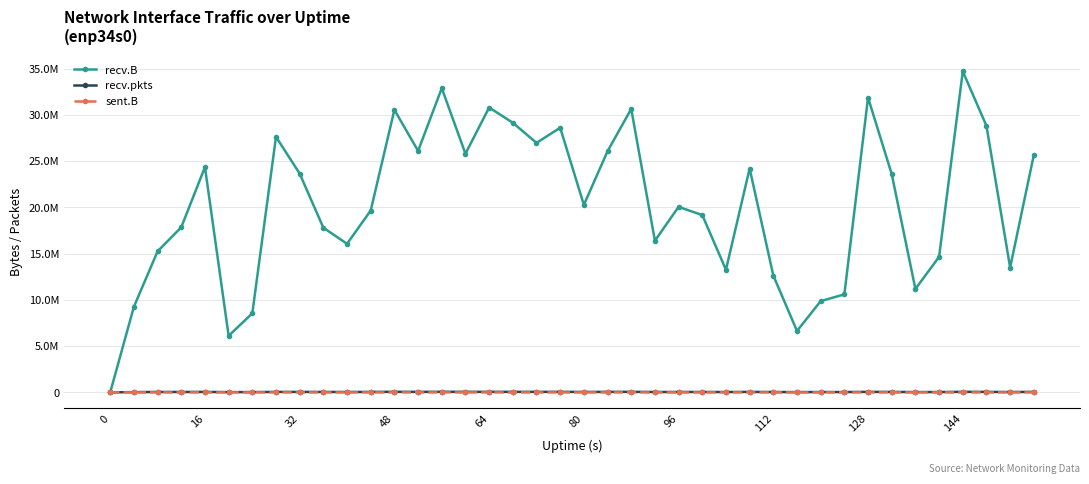

True or false: sent.B and recv.pkts intersect in this chart.

False